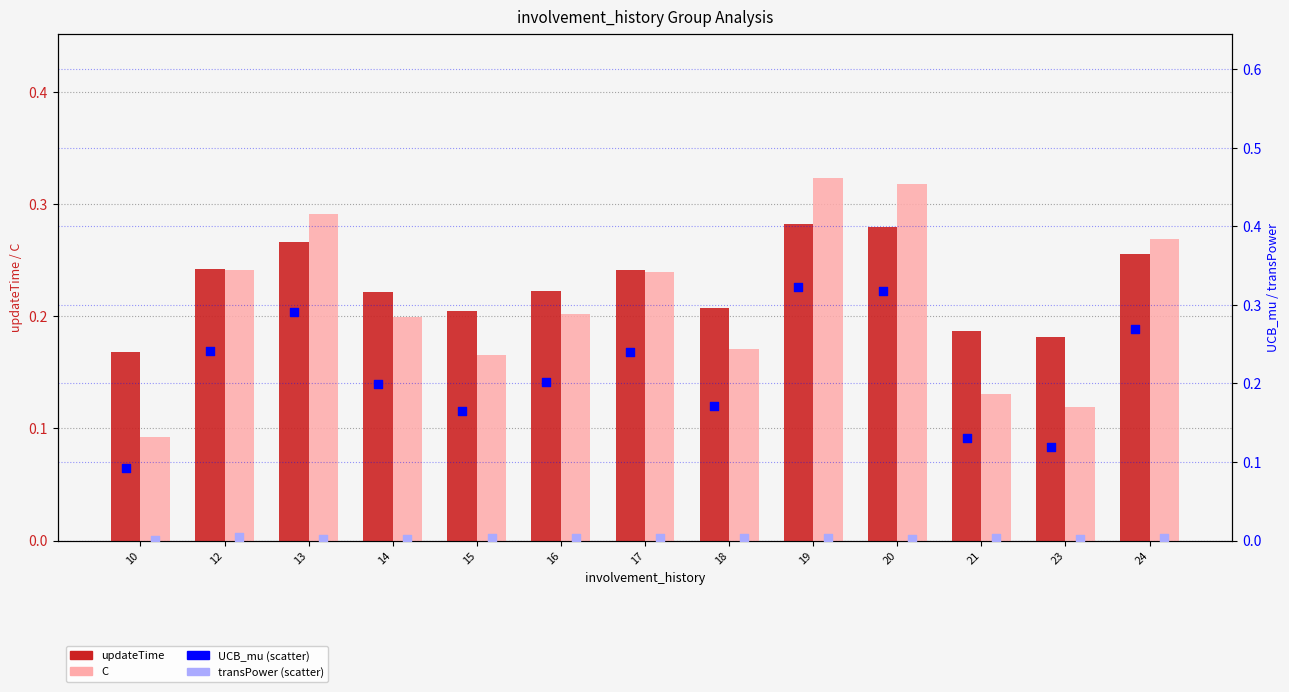

At how many categories does at least one series exceed 0?

13